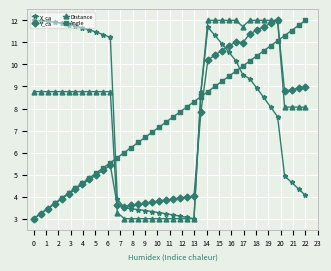

What is the value of the Angle point at the 35th from the left?

10.8